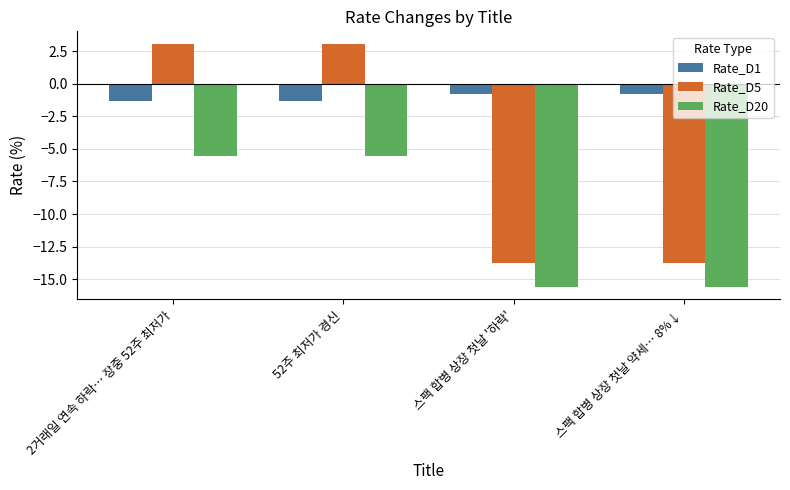

How many values in the Rate_D5 series are below 3?

2